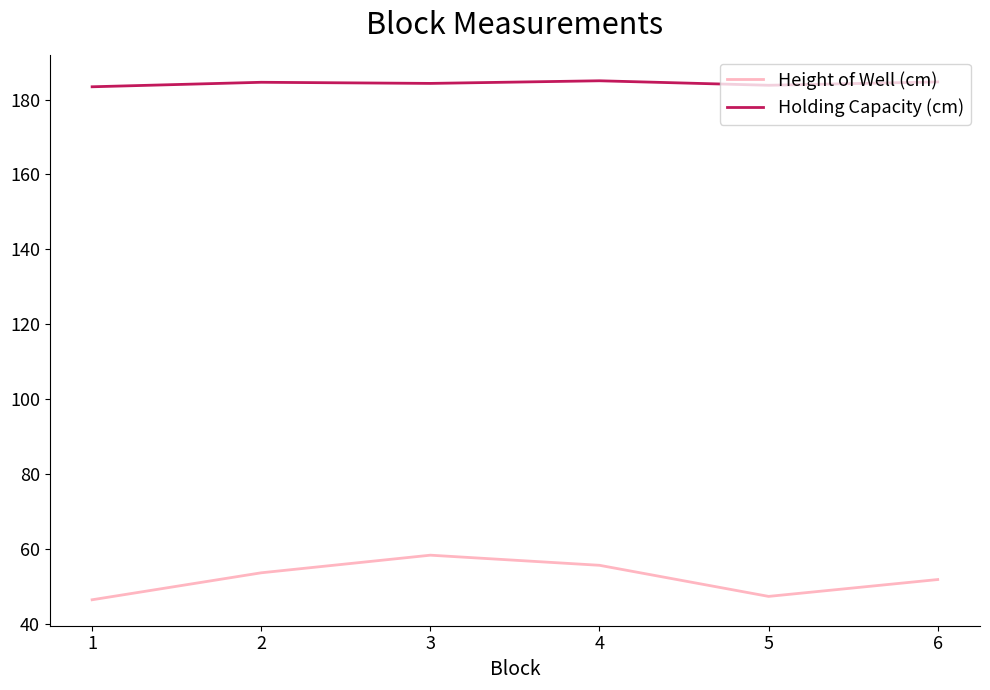

What is the difference between the Height of Well (cm) values at 1 and 3?

11.9